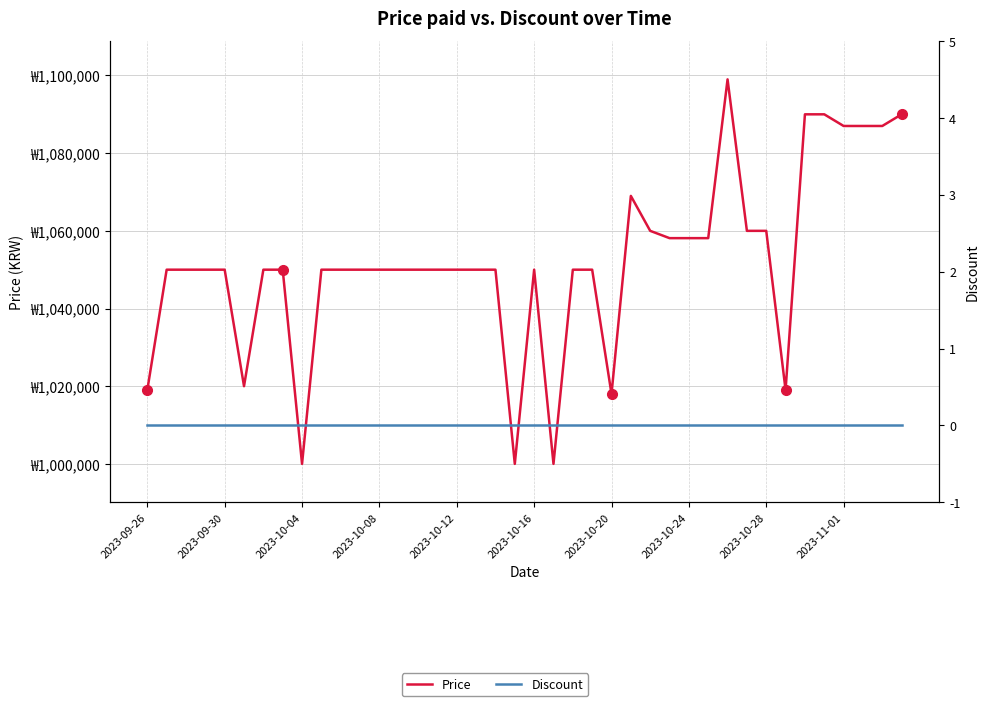

At 2023-10-08, list the series in order from smallest to largest.

Discount, Price